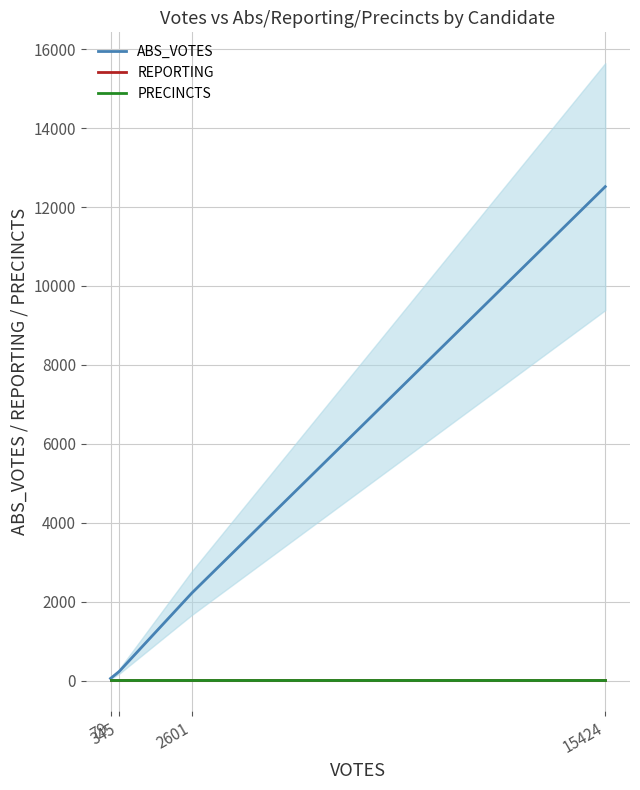

True or false: PRECINCTS and ABS_VOTES intersect in this chart.

False